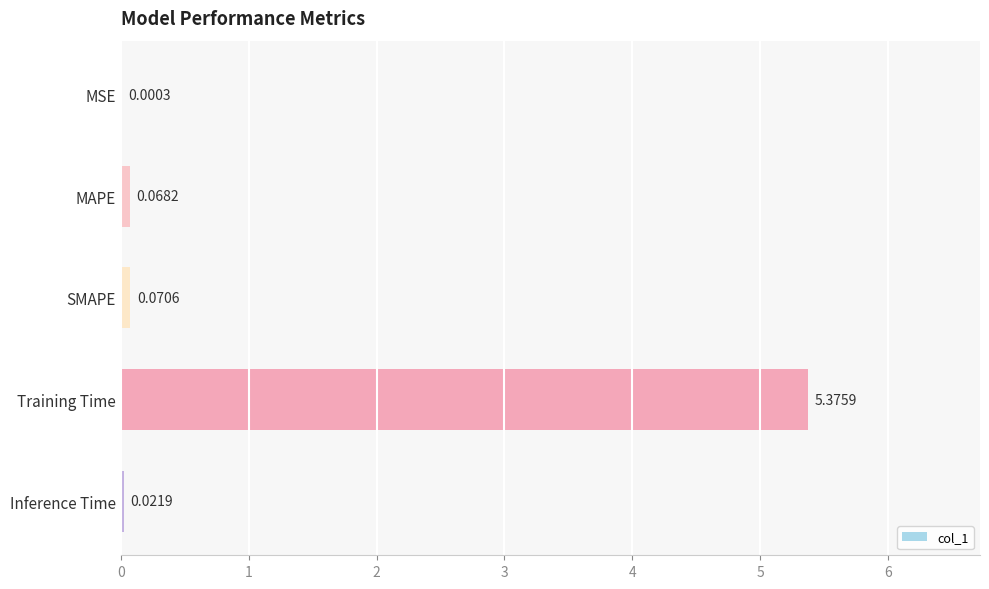

What is the average value?

1.1